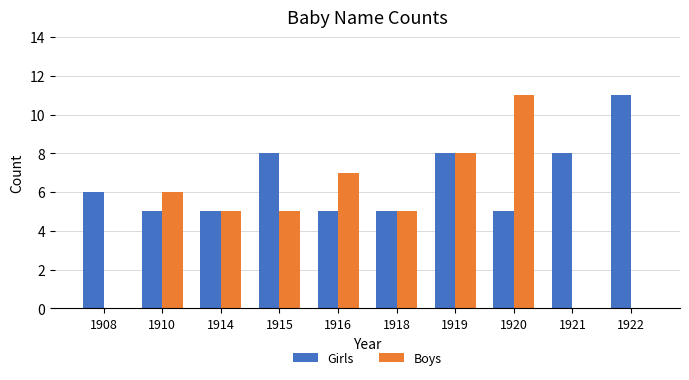

What is the maximum value for Boys?

11